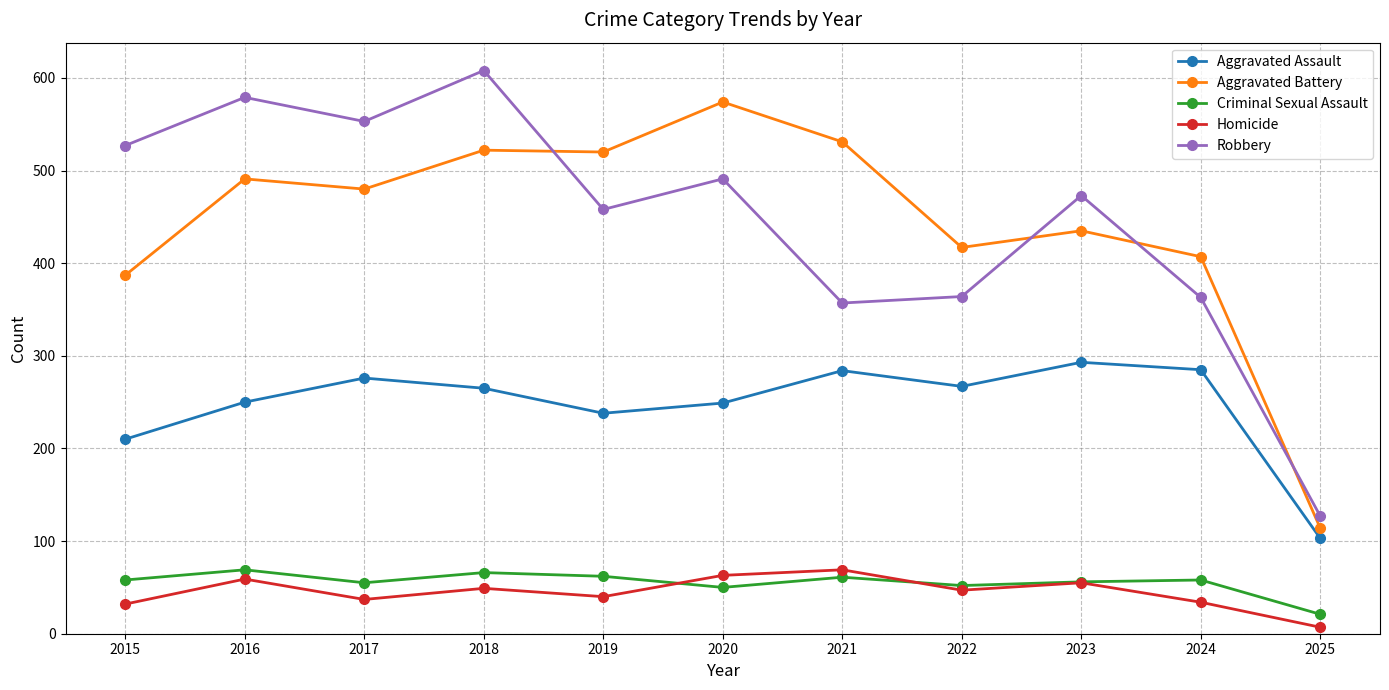

The Aggravated Assault series shows 371 at 2019. True or false?

False